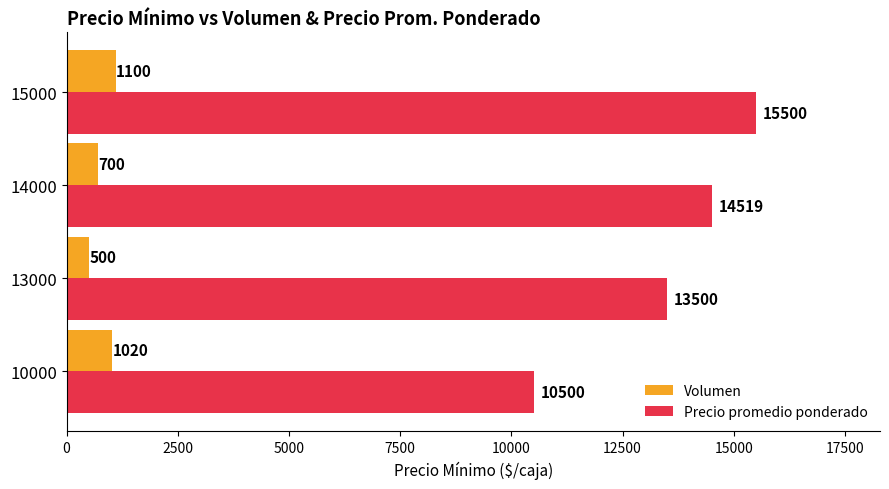

What is the difference between the highest and lowest values at 15000?

14400